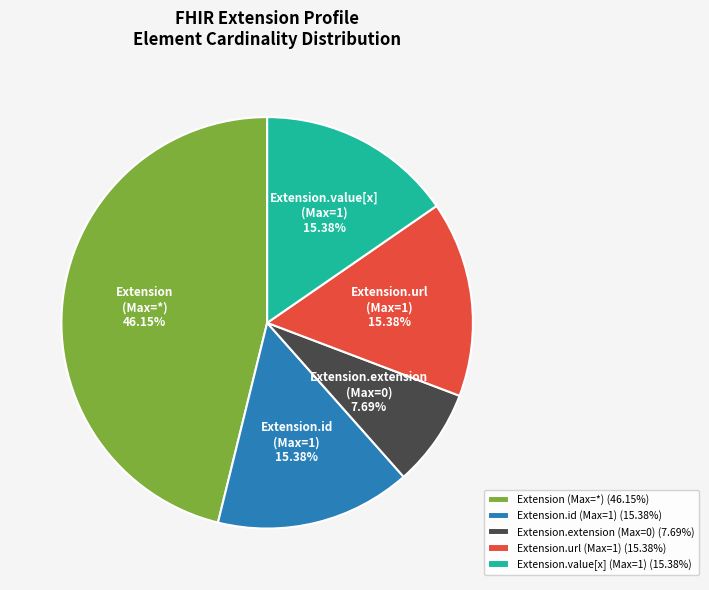

What is the ratio of the value at Extension.extension (Max=0) to the value at Extension.value[x] (Max=1)?

0.5